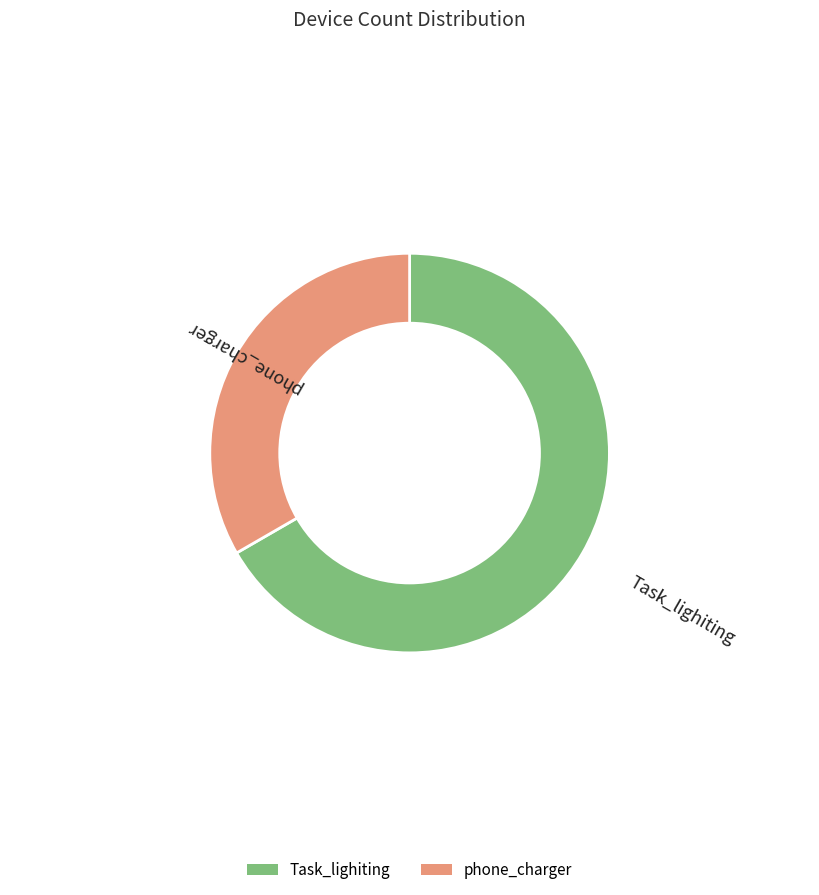

How many slices are in this pie chart?

2